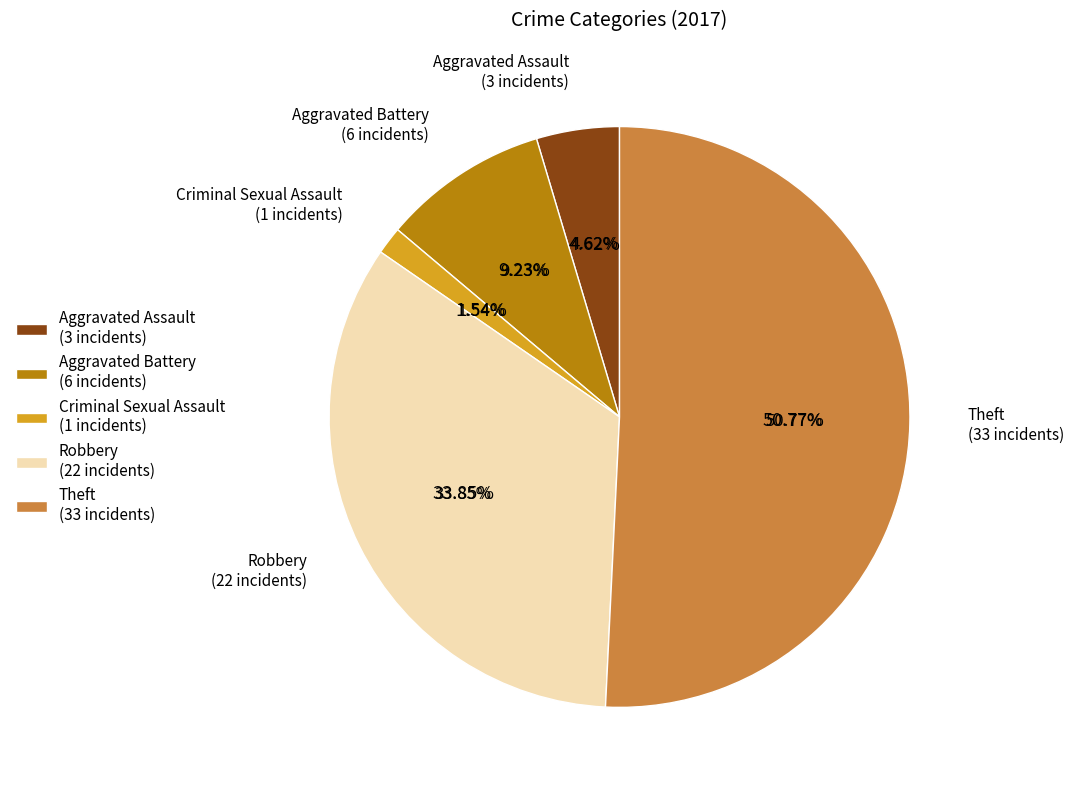

What is the ratio of the value at Aggravated Assault to the value at Criminal Sexual Assault?

3.0